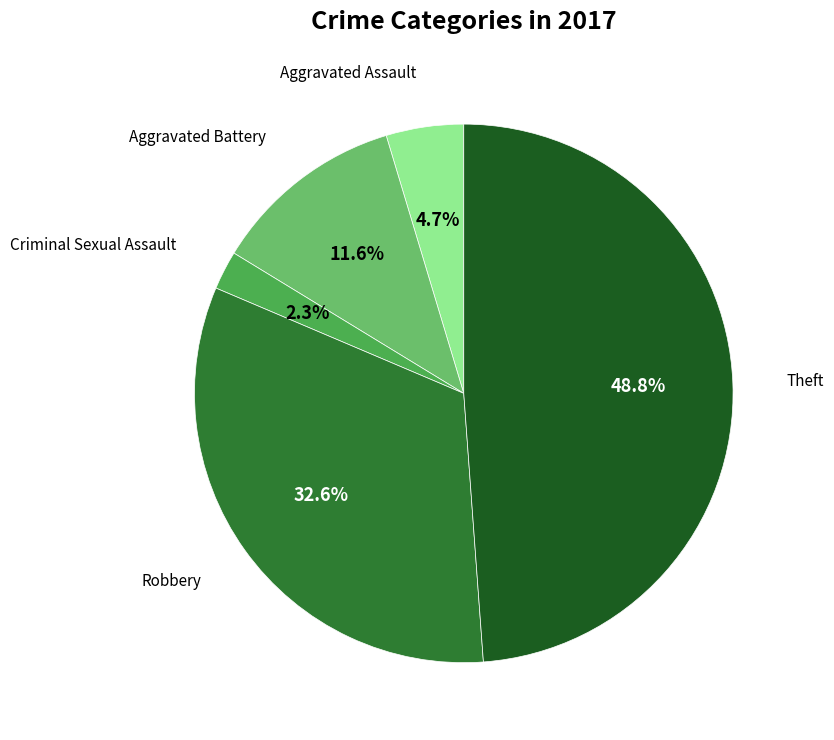

Count the number of slices in the pie.

5